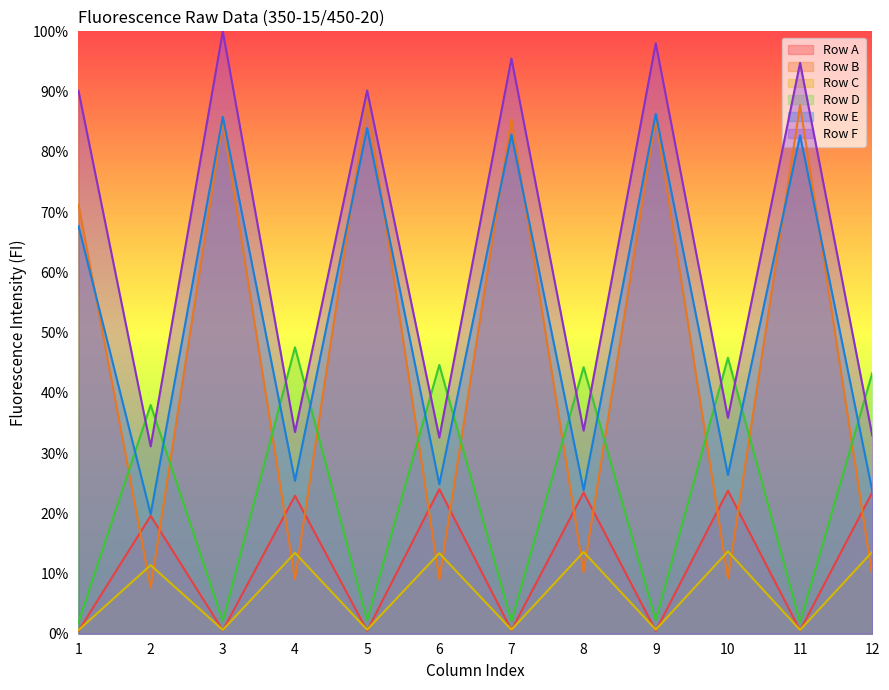

What is the value of the Row C point at the 1st from the left?

0.6